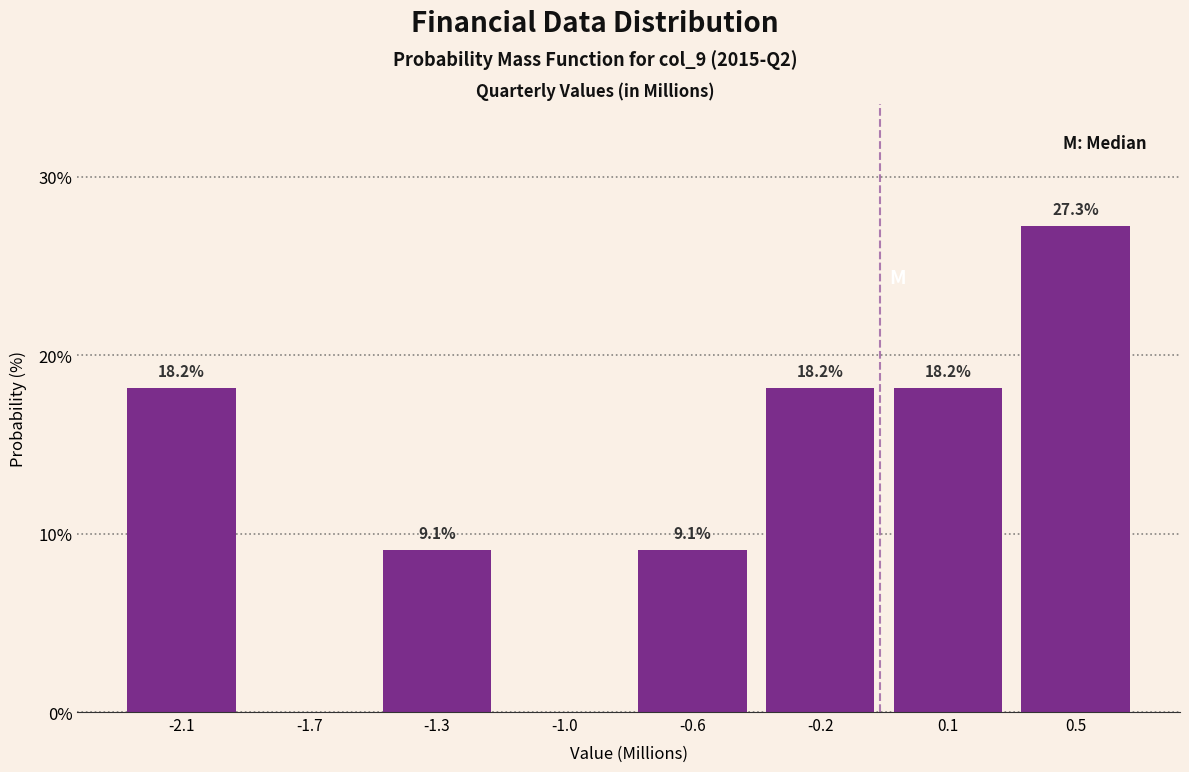

Reading left to right, list all the values displayed in this chart.

-2.1=18.2	-1.7=0.0	-1.3=9.1	-1.0=0.0	-0.6=9.1	-0.2=18.2	0.1=18.2	0.5=27.3